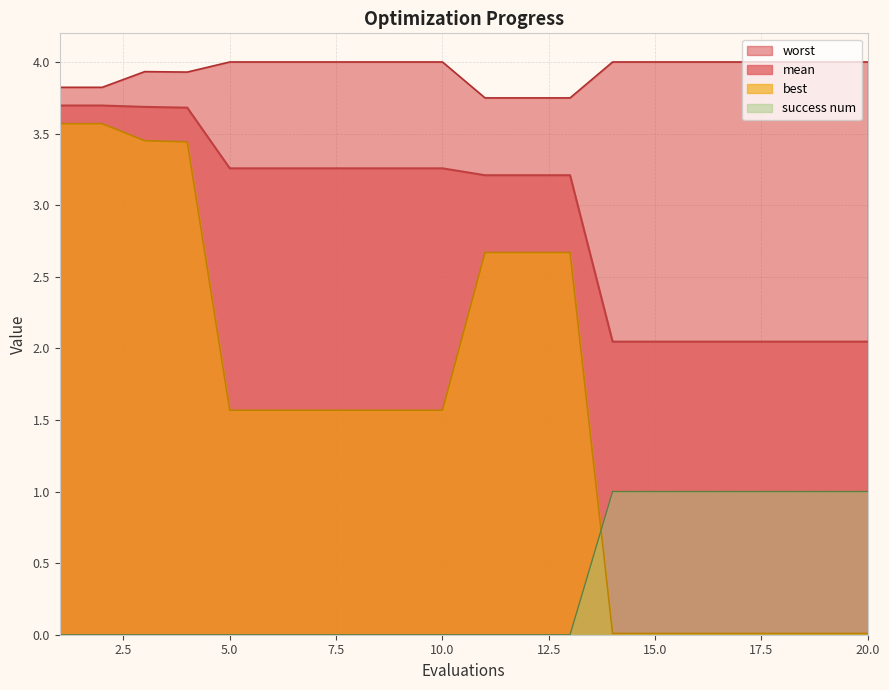

True or false: mean and success num cross at least once.

False